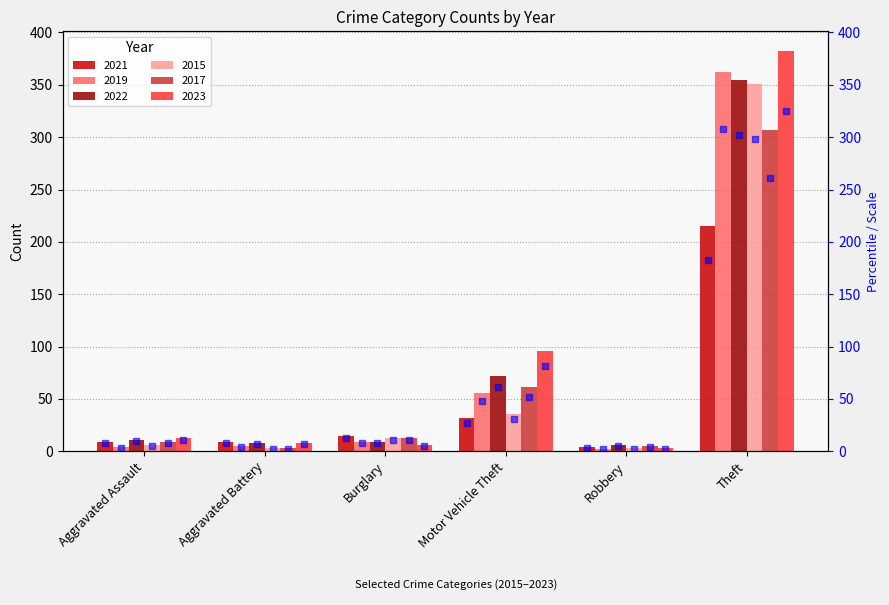

Which category has the highest value across all series?

Theft